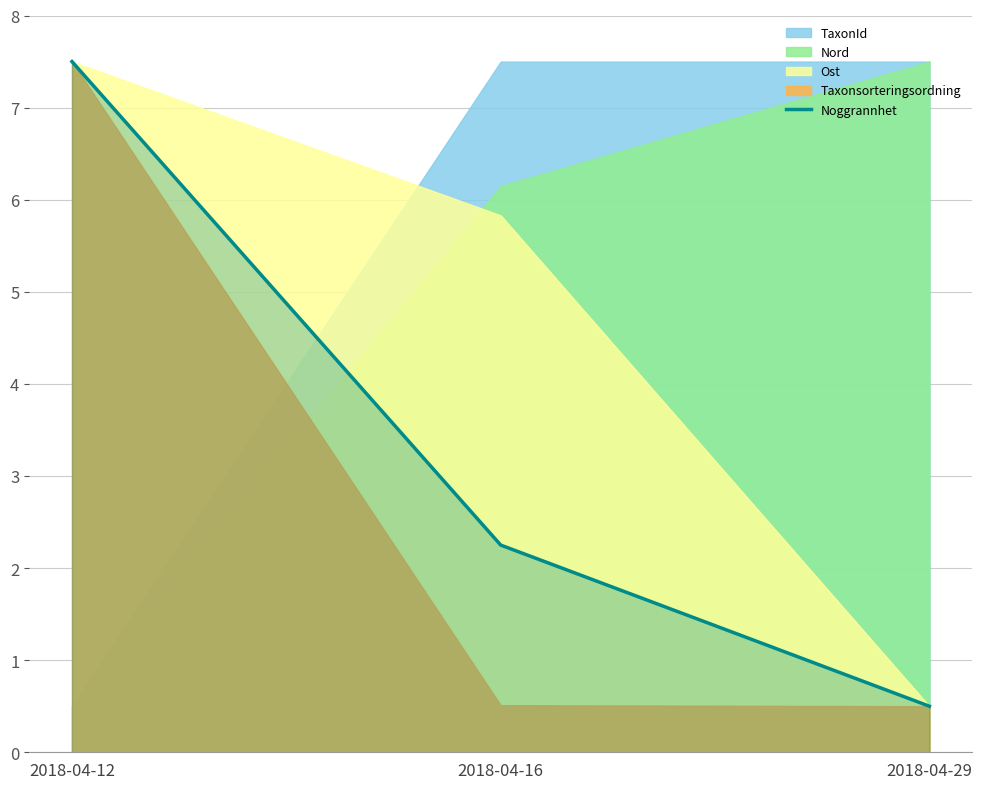

True or false: the data shows 0.7 at 2018-04-29.

False